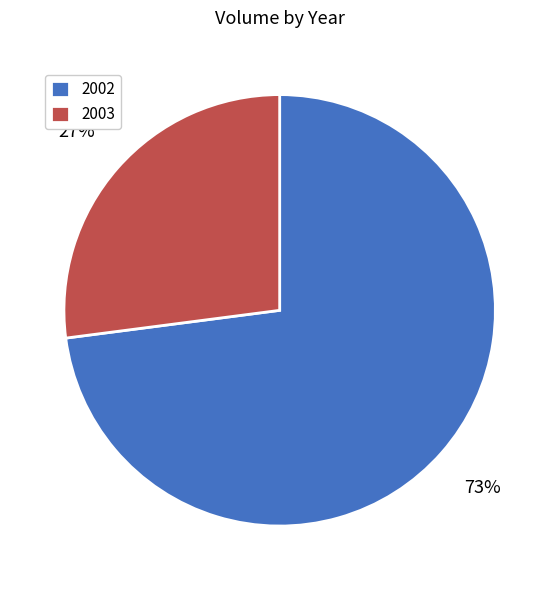

To the nearest percent, what portion does 2002 represent?

73%